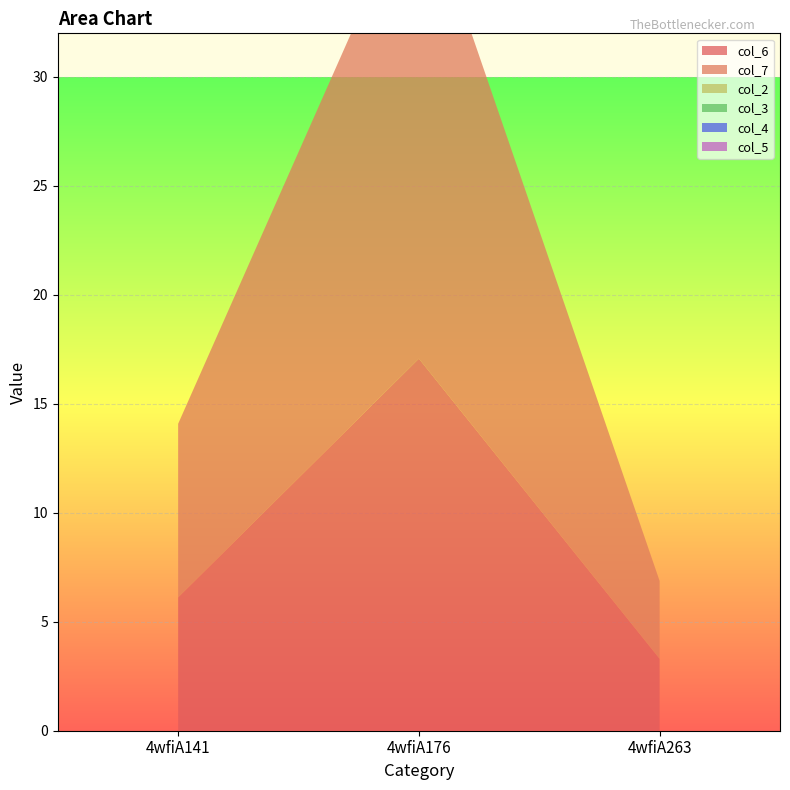

Reading left to right, transcribe all the data shown in this chart.

col_6: 6.1	17.1	3.3
col_7: 8.0	21.9	3.6
col_2: 0.0	0.0	0.0
col_3: 0.0	0.0	0.0
col_4: 0.0	0.0	0.0
col_5: 0.0	0.0	0.0